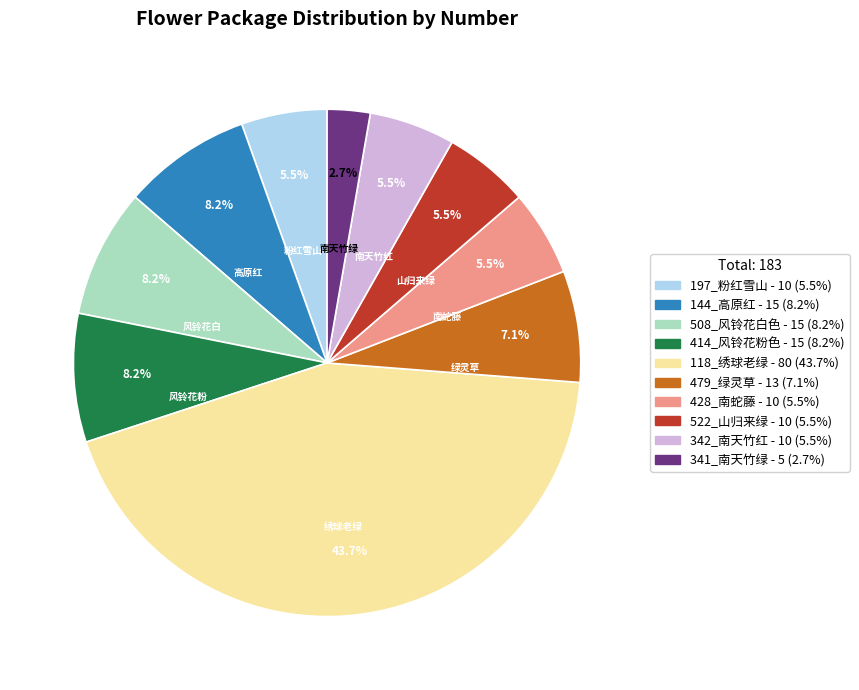

To the nearest percent, what portion does 144_高原红 represent?

8%